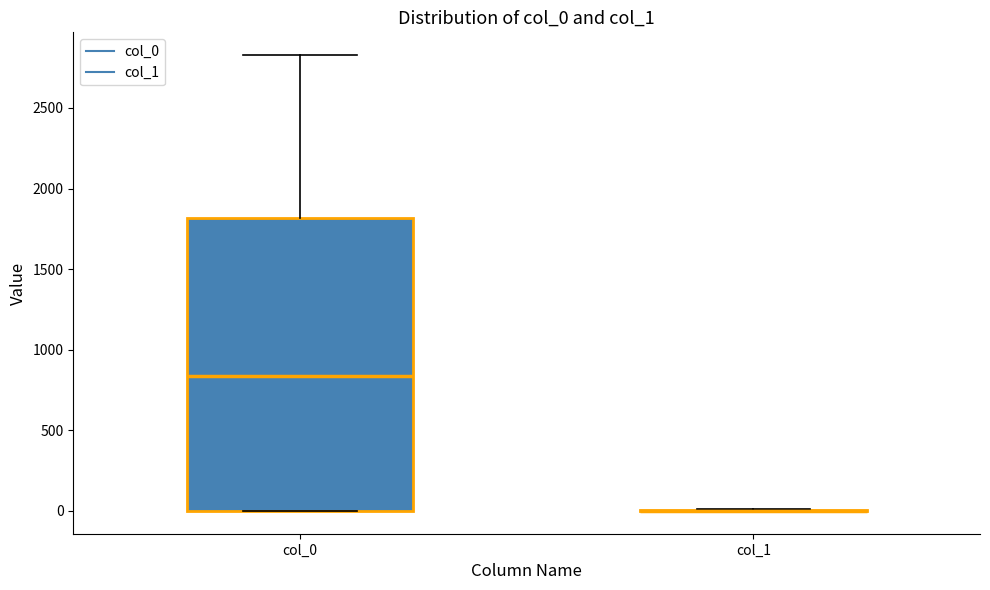

Reading left to right, transcribe this box plot: for each box, give where its median line is, the range the box spans, and where its two whiskers end, as read against the y-axis. The values are not printed on the chart, so give them approximately, as read against the axis.

col_0: median 850, box 0 to 1800, whiskers 0 to 2850
col_1: box collapsed to a line at 0, whiskers 0 to 0